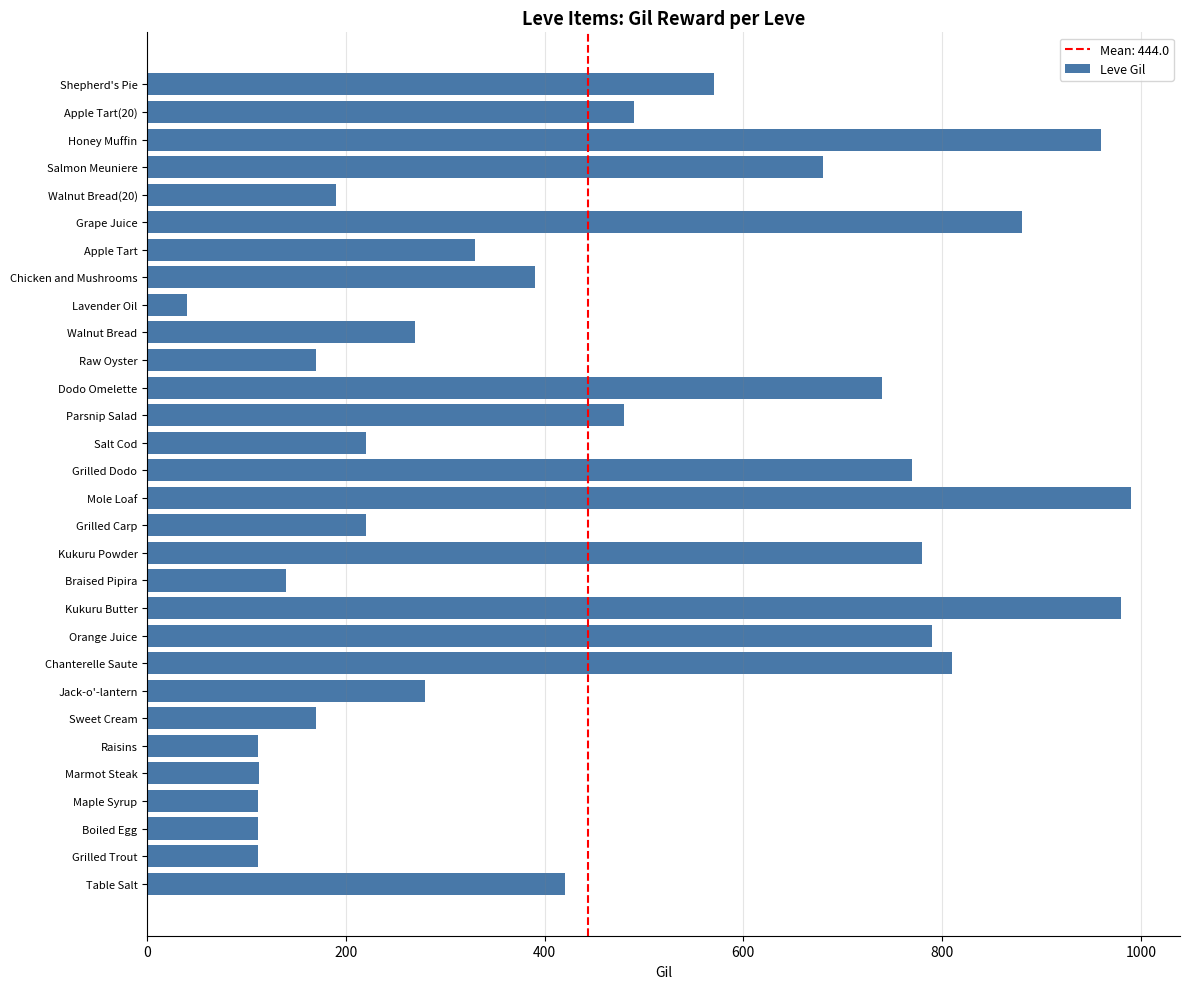

Approximately how many times larger is the value at Grilled Dodo compared to Parsnip Salad?

1.6